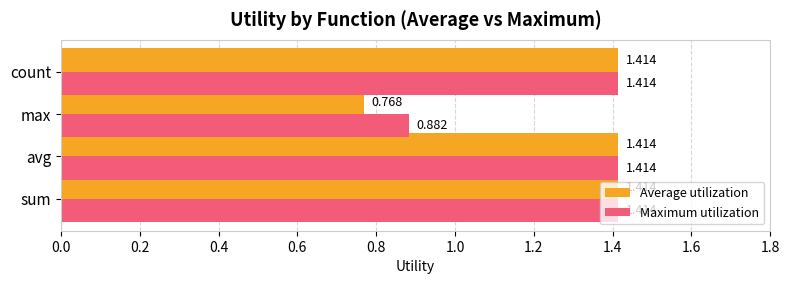

Which category has the lowest value in the Maximum utilization series?

max